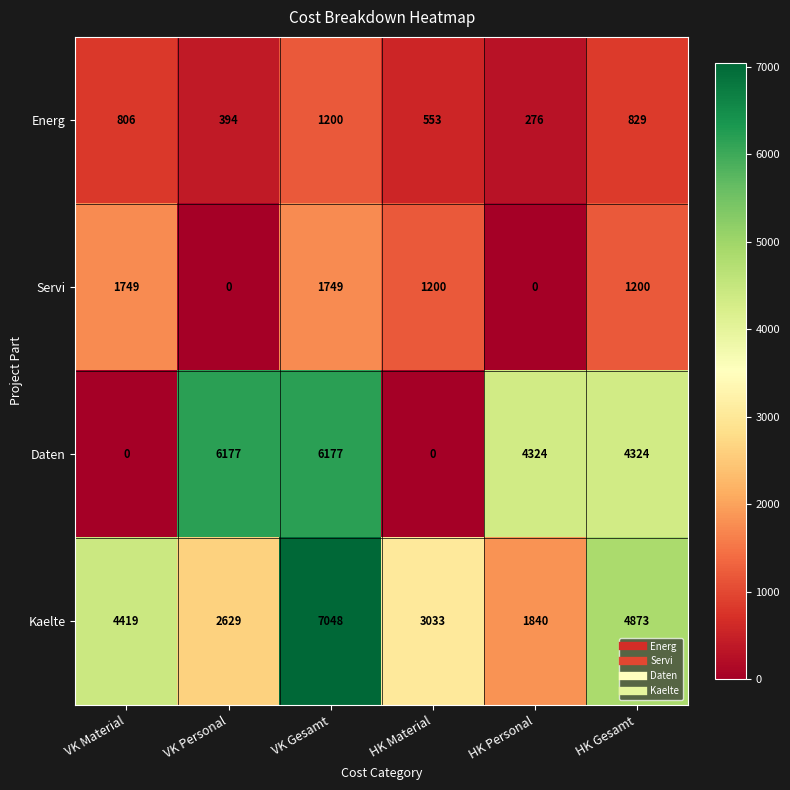

At how many categories does at least one series exceed 992?

6